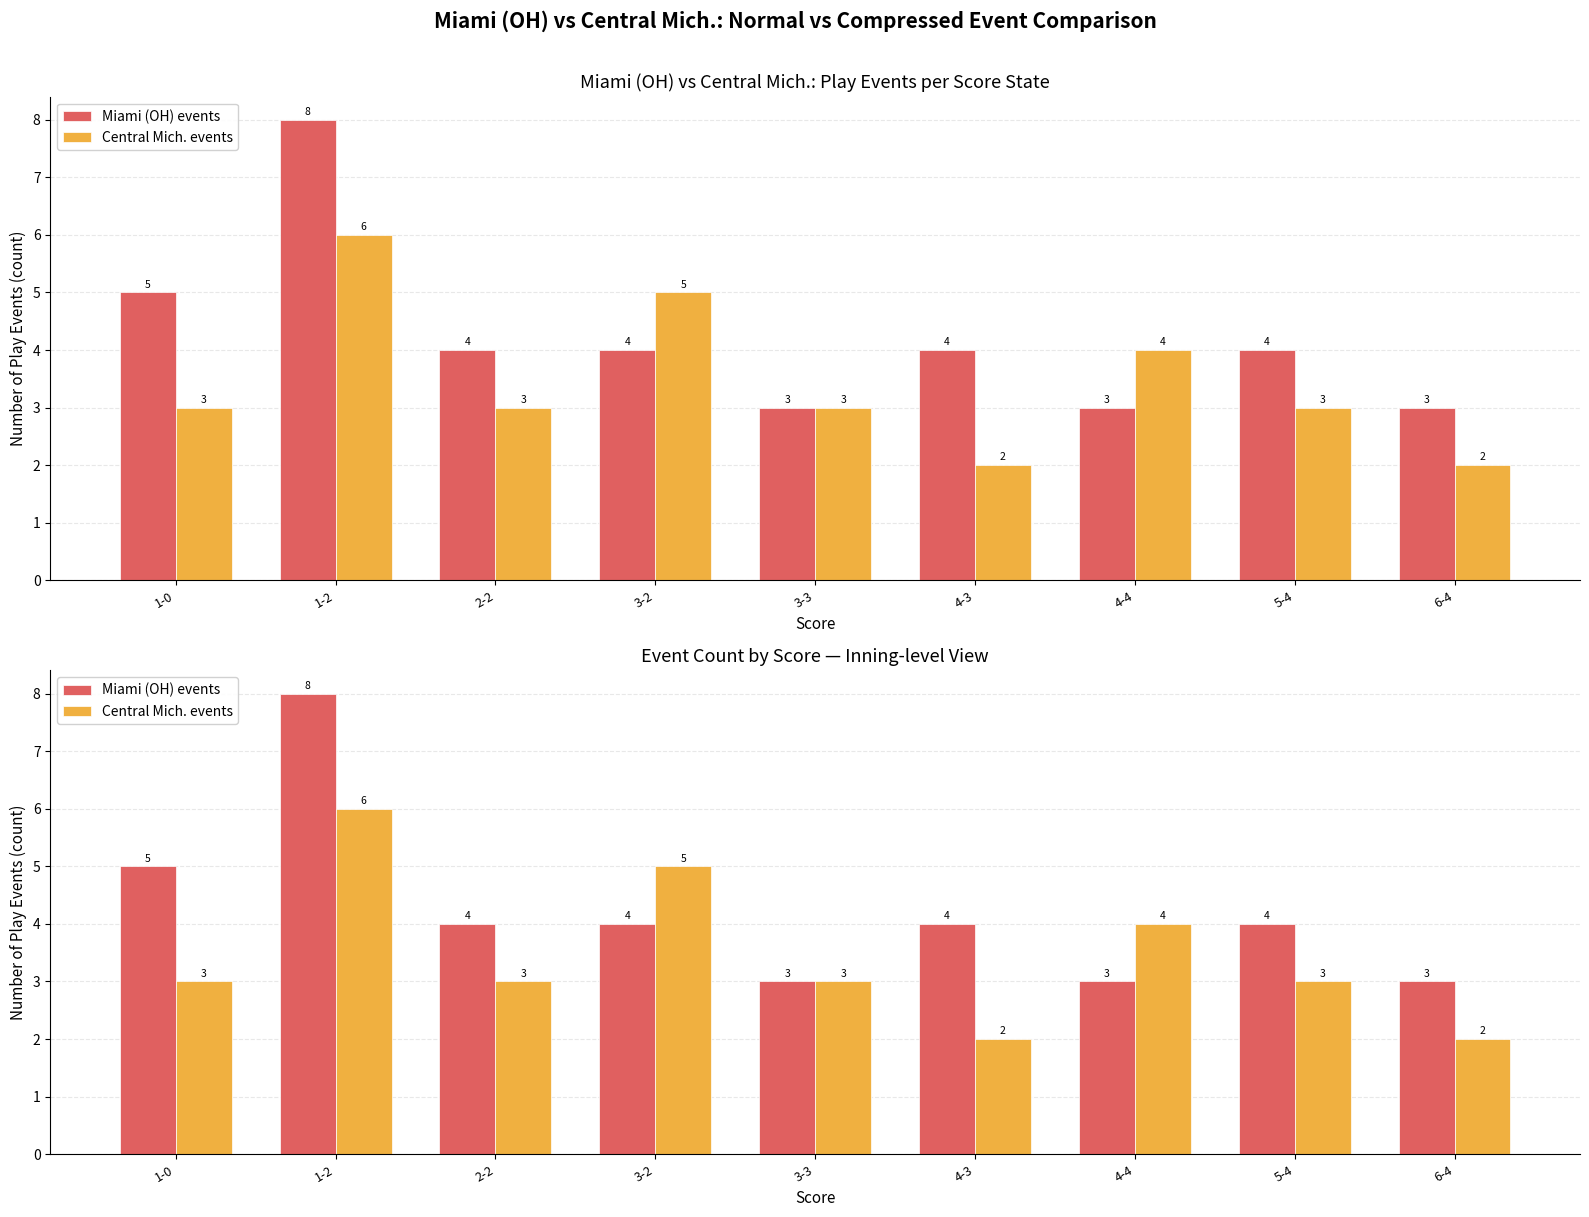

Count the number of data series in this chart.

2